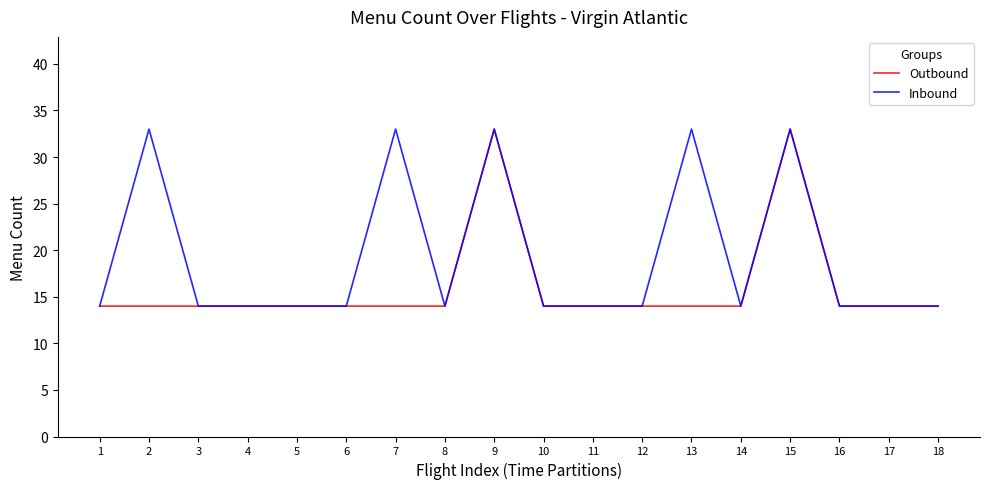

Is this an area chart (filled region under the line)?

No